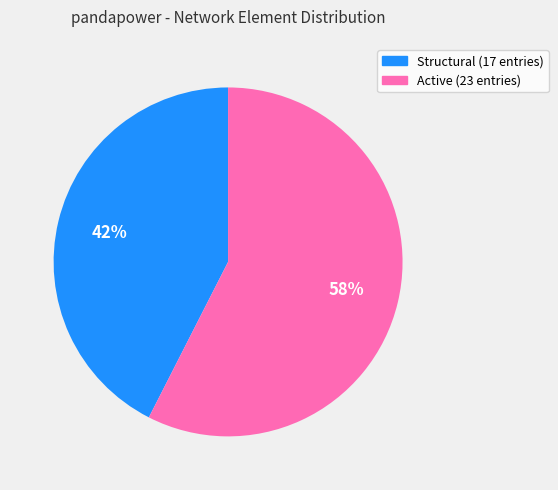

To the nearest percent, what is the average slice percentage?

50%